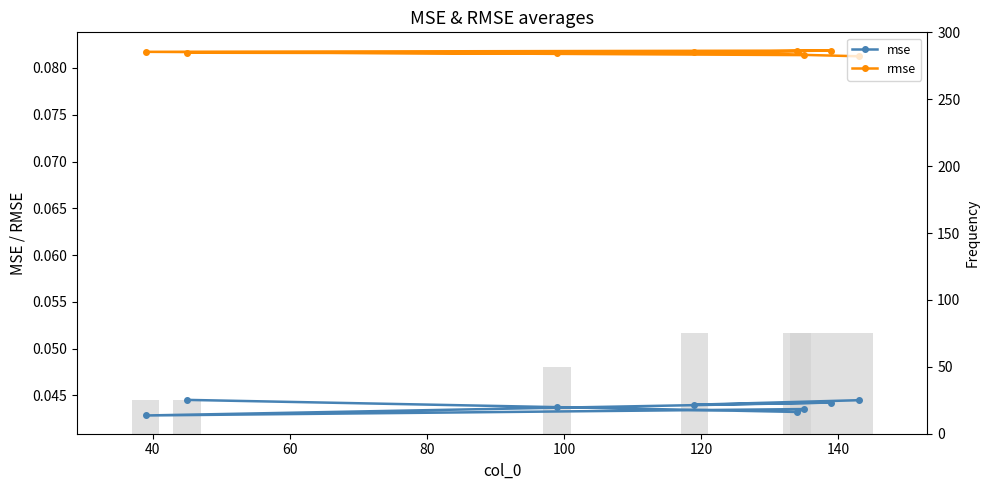

How many data points does each series have?

8